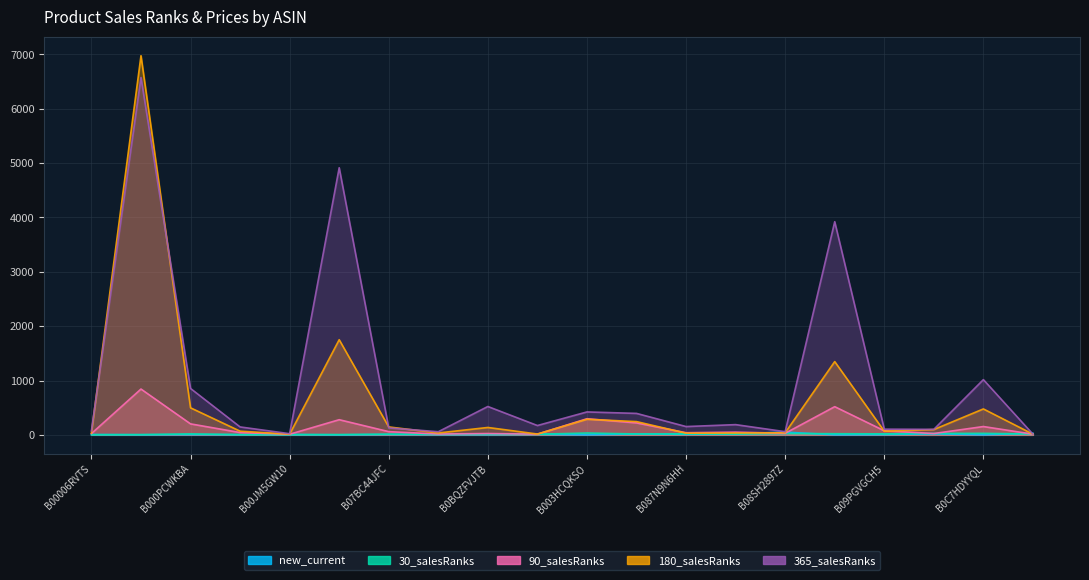

At how many categories does at least one series exceed 3068?

3